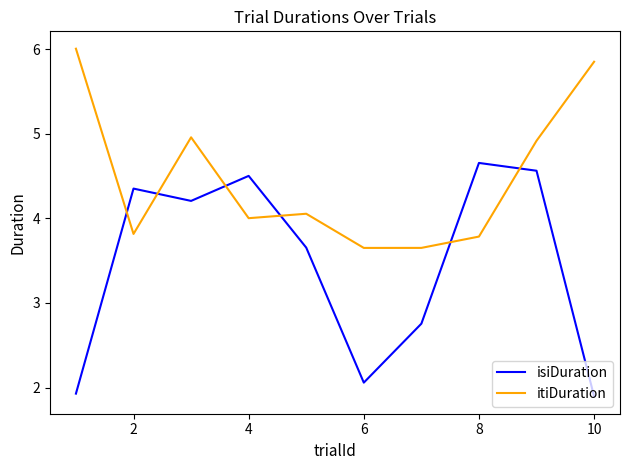

Rank the series by their average value, from highest to lowest.

itiDuration, isiDuration